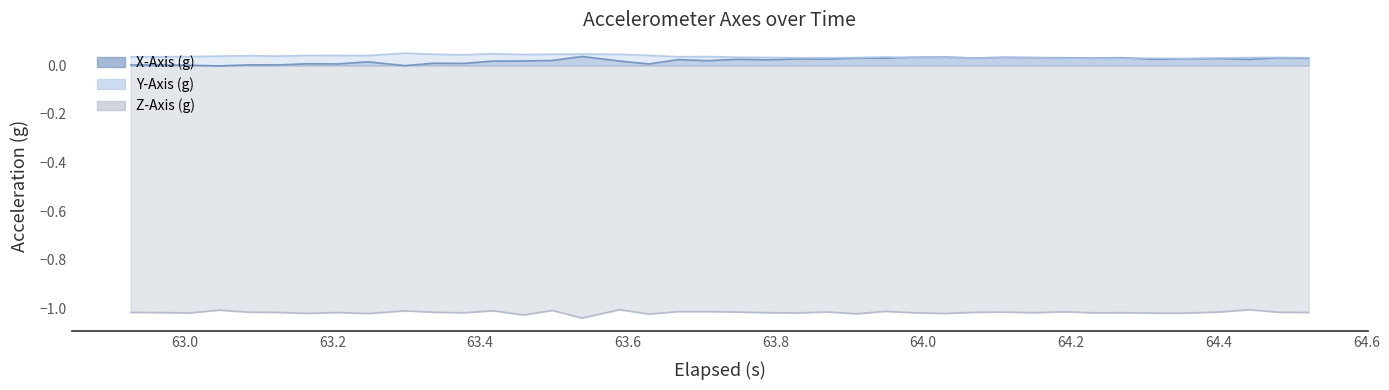

How many distinct data groups are displayed?

3